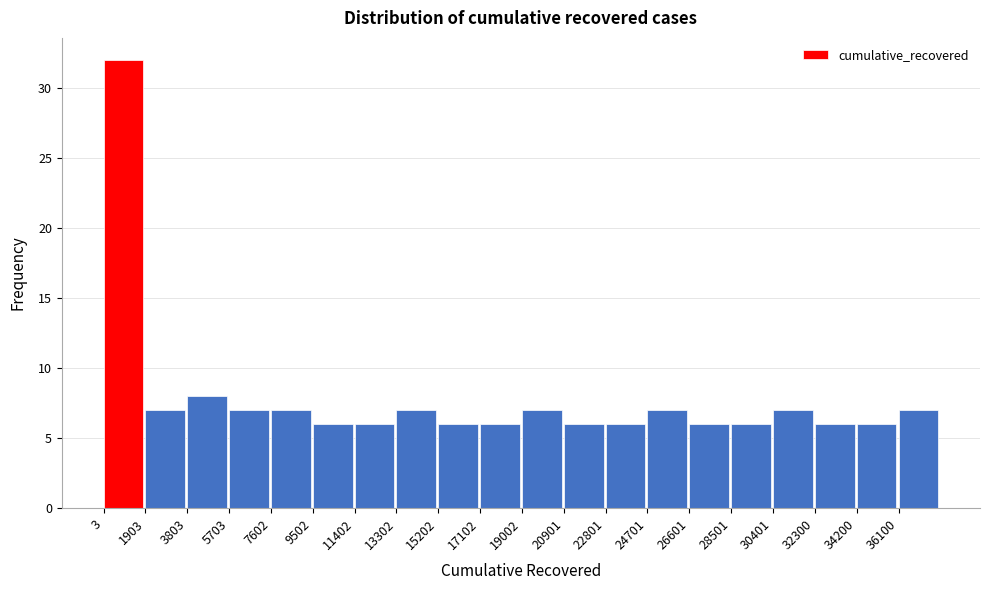

Which range on the x-axis has the tallest bar?

0 to 2000